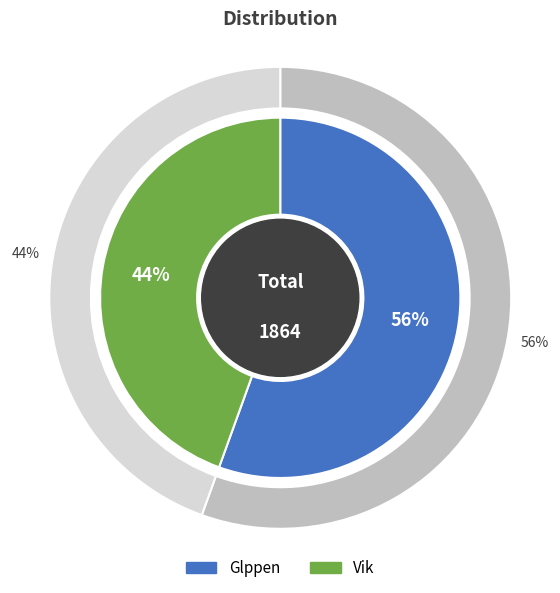

Is it true that Vik is 50% of the pie?

False